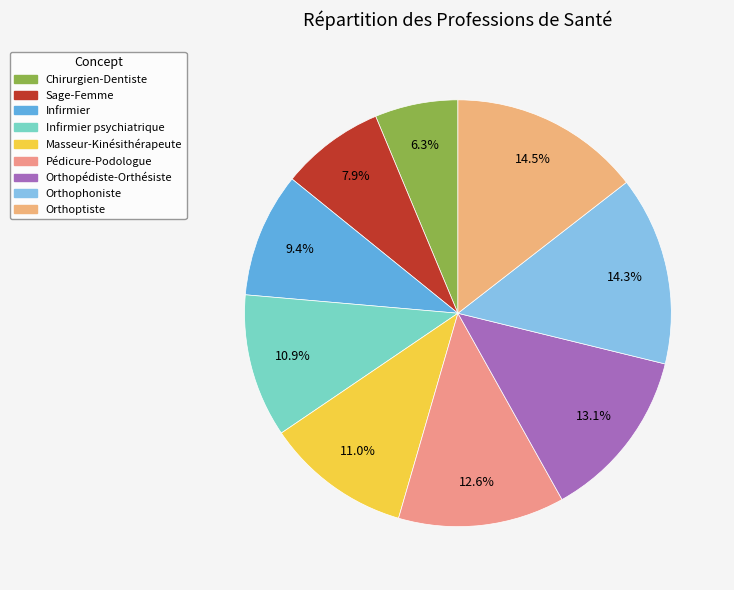

Which slice is the smallest?

Chirurgien-Dentiste